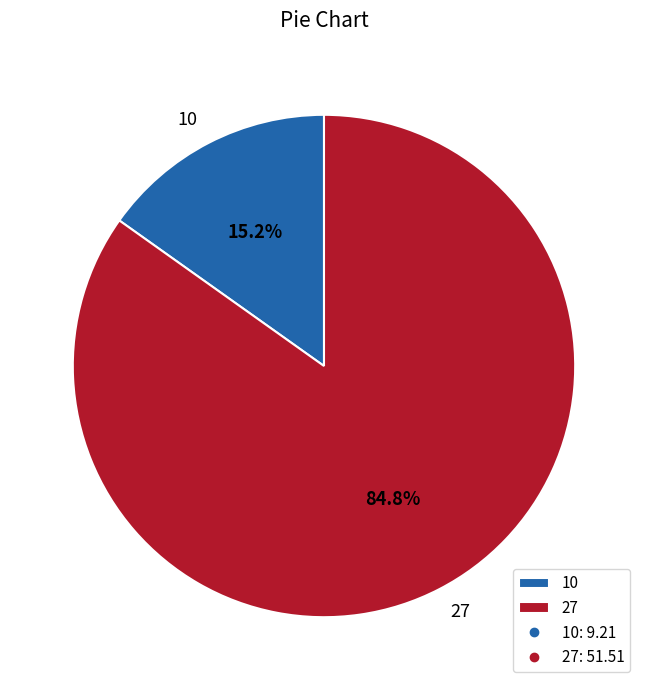

Count the number of slices in the pie.

2